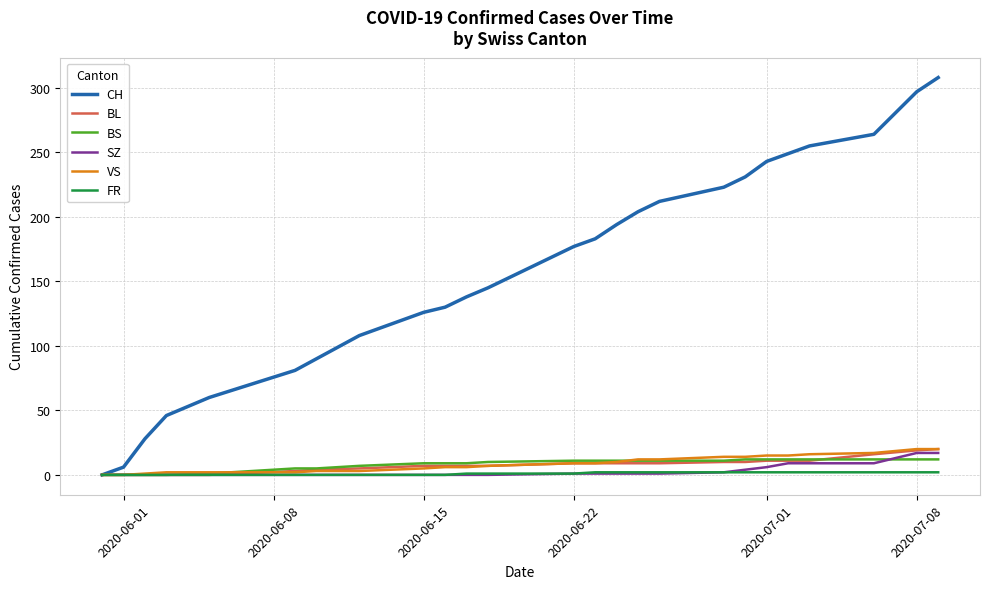

Which series has the widest spread of values?

CH